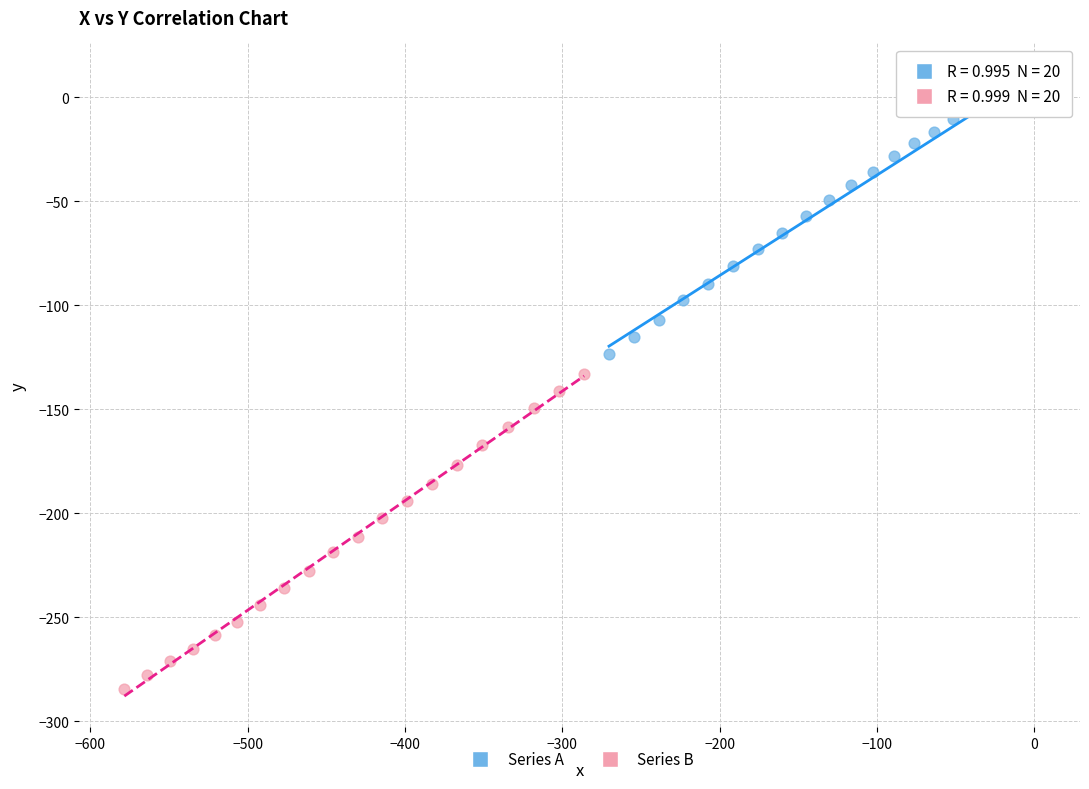

Which series contains the highest Y value?

Series A